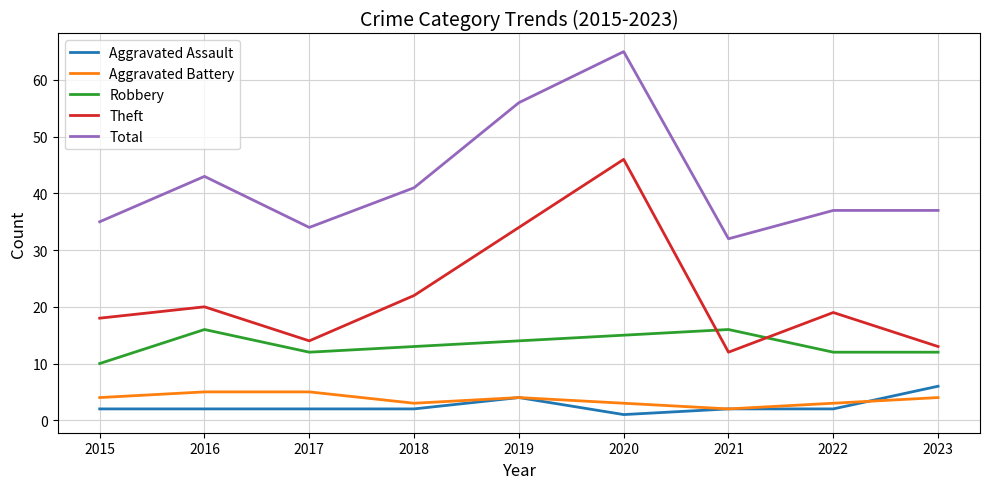

Is the value of Aggravated Assault at 2018 greater than the value of Theft at 2022?

No